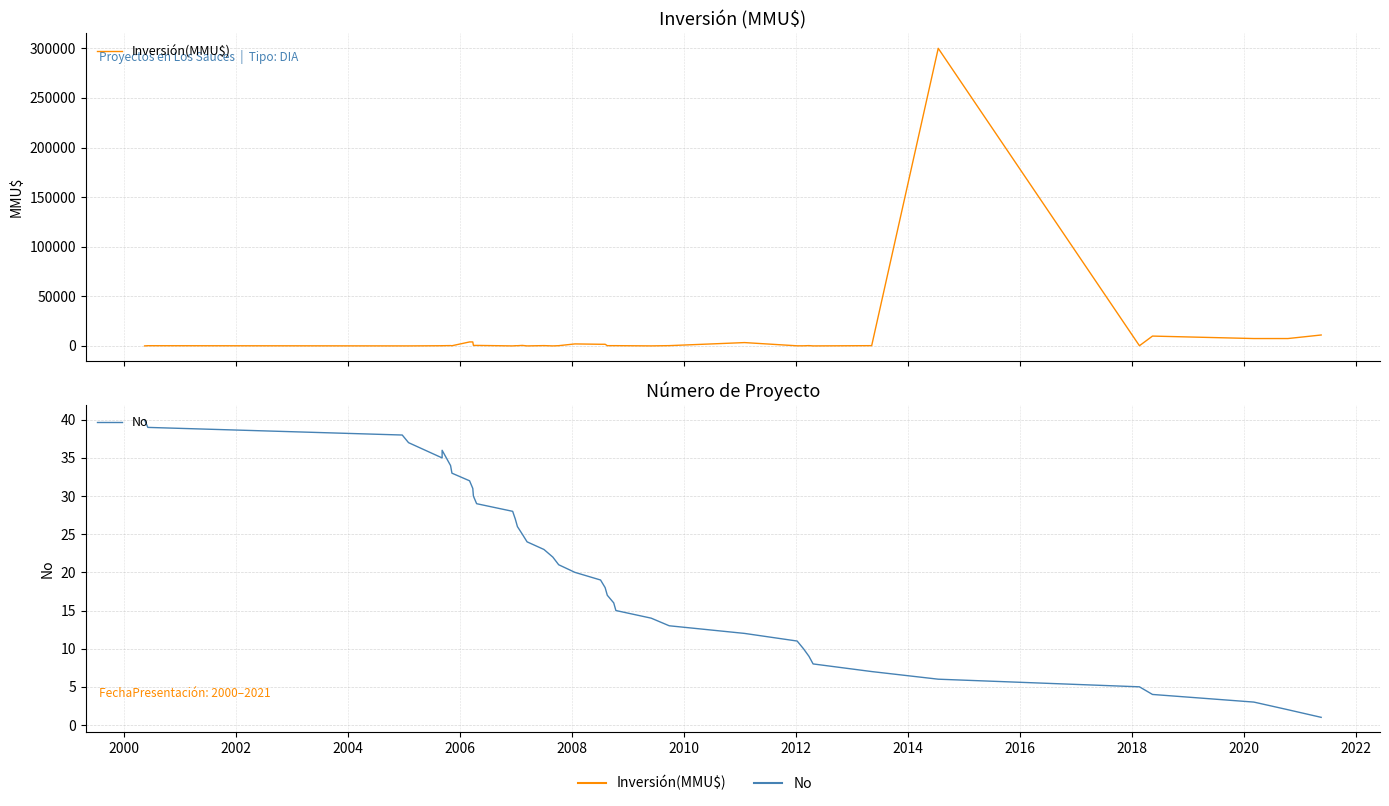

How many lines are shown in the chart?

2